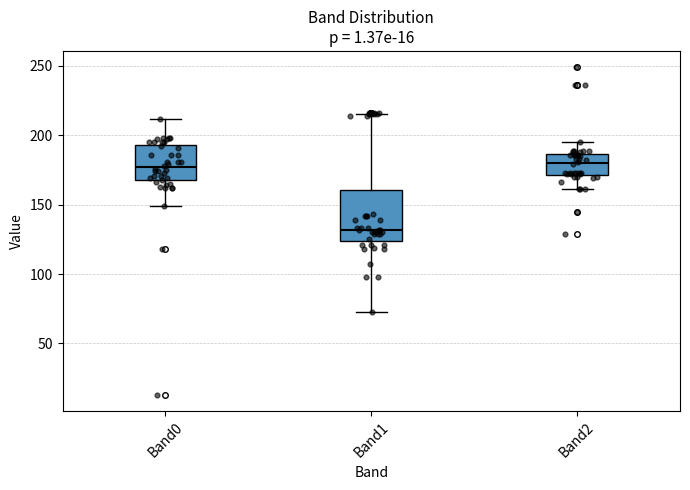

Where is the upper edge of the box for Band0 on the y-axis? The values are not printed on the chart, so give them approximately, as read against the axis.

195